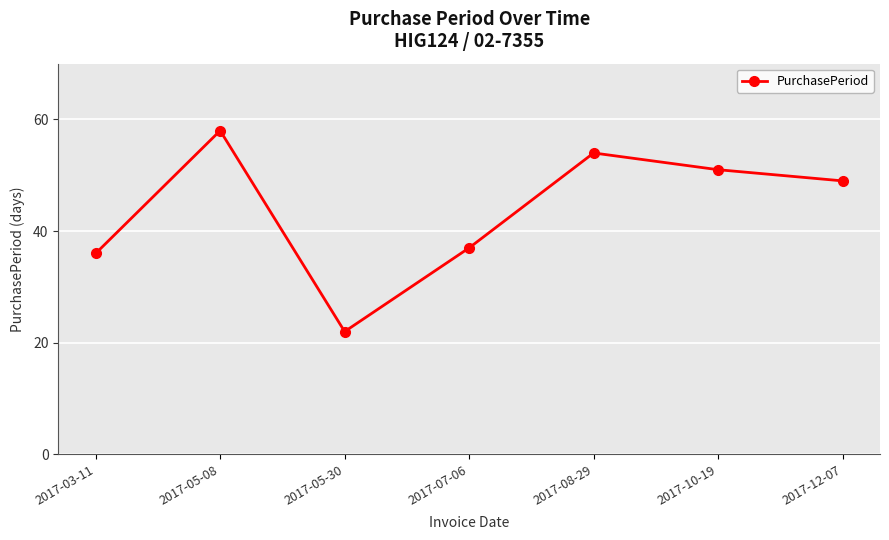

List the labels in order of value, smallest first.

2017-05-30, 2017-03-11, 2017-07-06, 2017-12-07, 2017-10-19, 2017-08-29, 2017-05-08